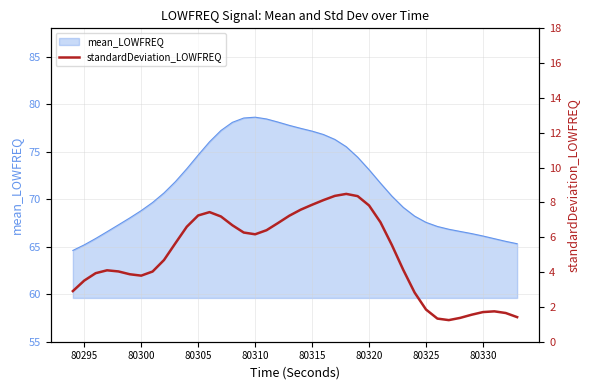

Is it true that mean_LOWFREQ equals 67.6 at 80325?

True